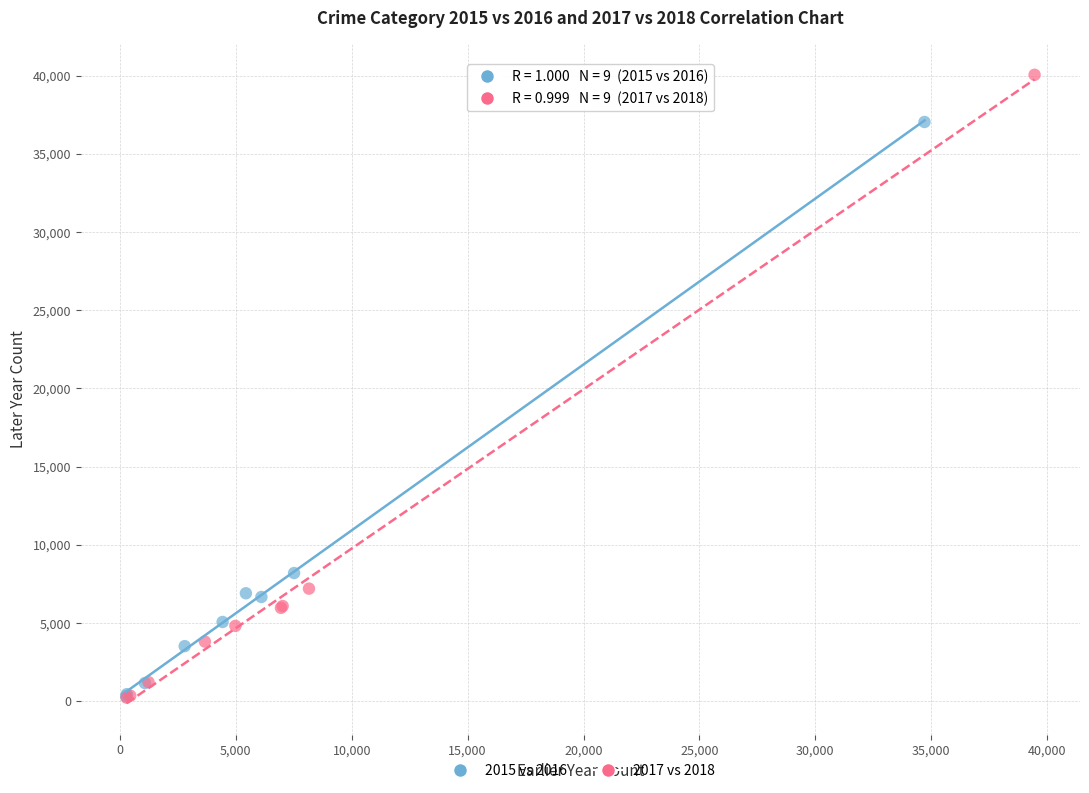

Which series reaches the maximum Y coordinate?

2017 vs 2018